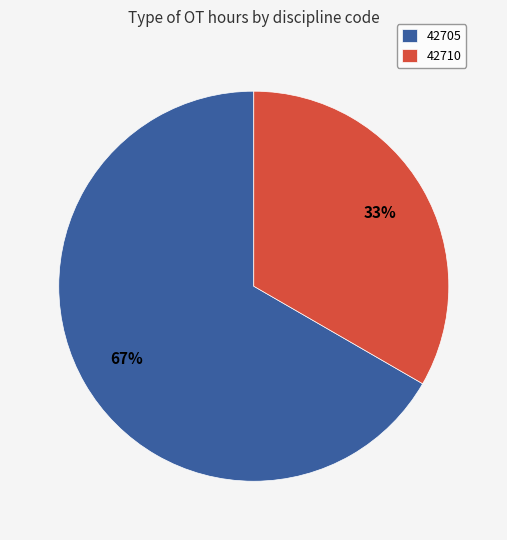

Does 42710 account for over 50% of the chart?

No